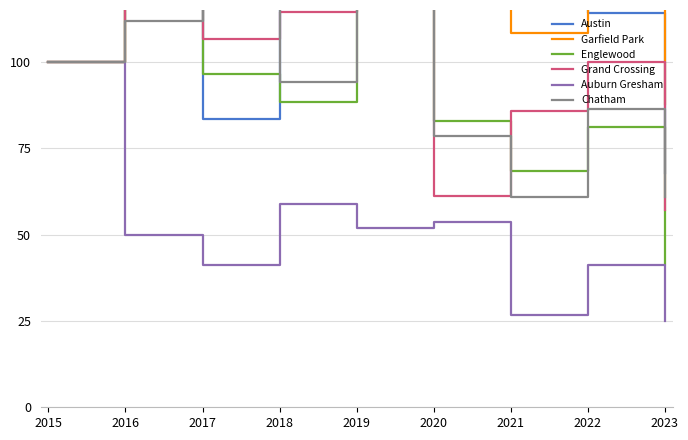

At which category does Chatham reach its first local peak?

2017